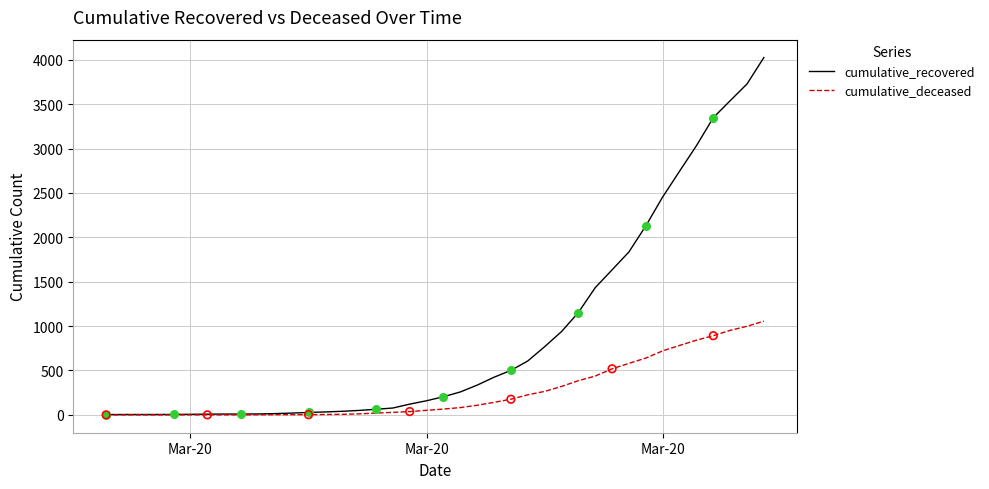

Which series has the largest total across all categories?

cumulative_recovered